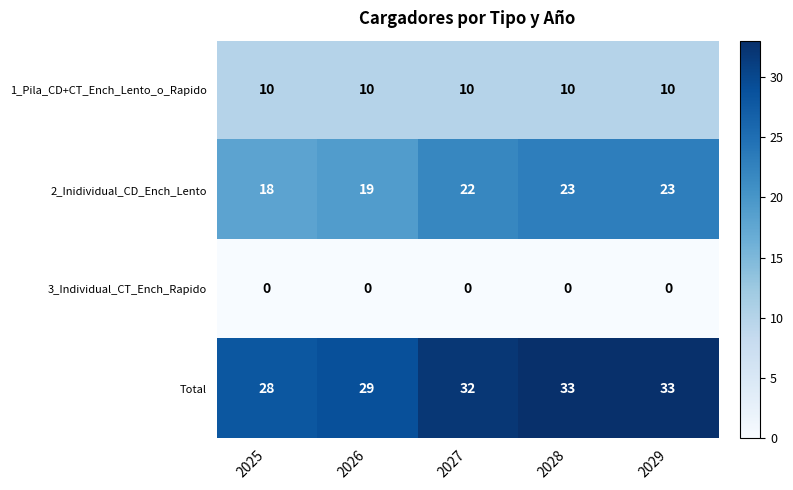

Rank the series by their maximum value, from lowest to highest.

3_Individual_CT_Ench_Rapido, 1_Pila_CD+CT_Ench_Lento_o_Rapido, 2_Inidividual_CD_Ench_Lento, Total